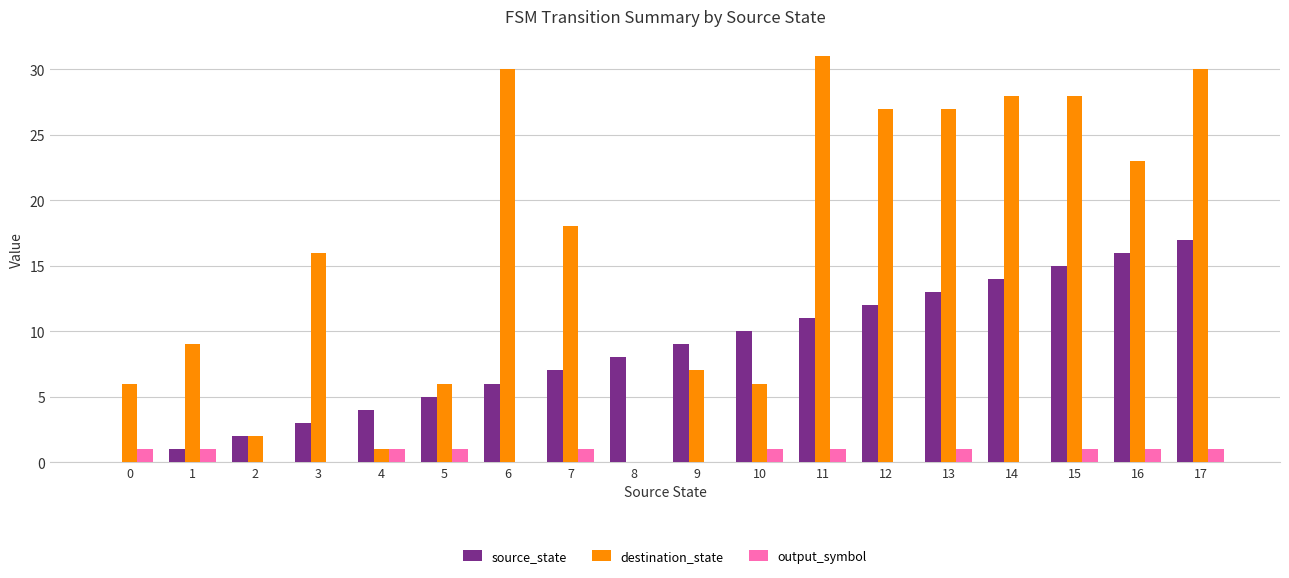

What is the sum of the output_symbol values at 7 and 10?

2